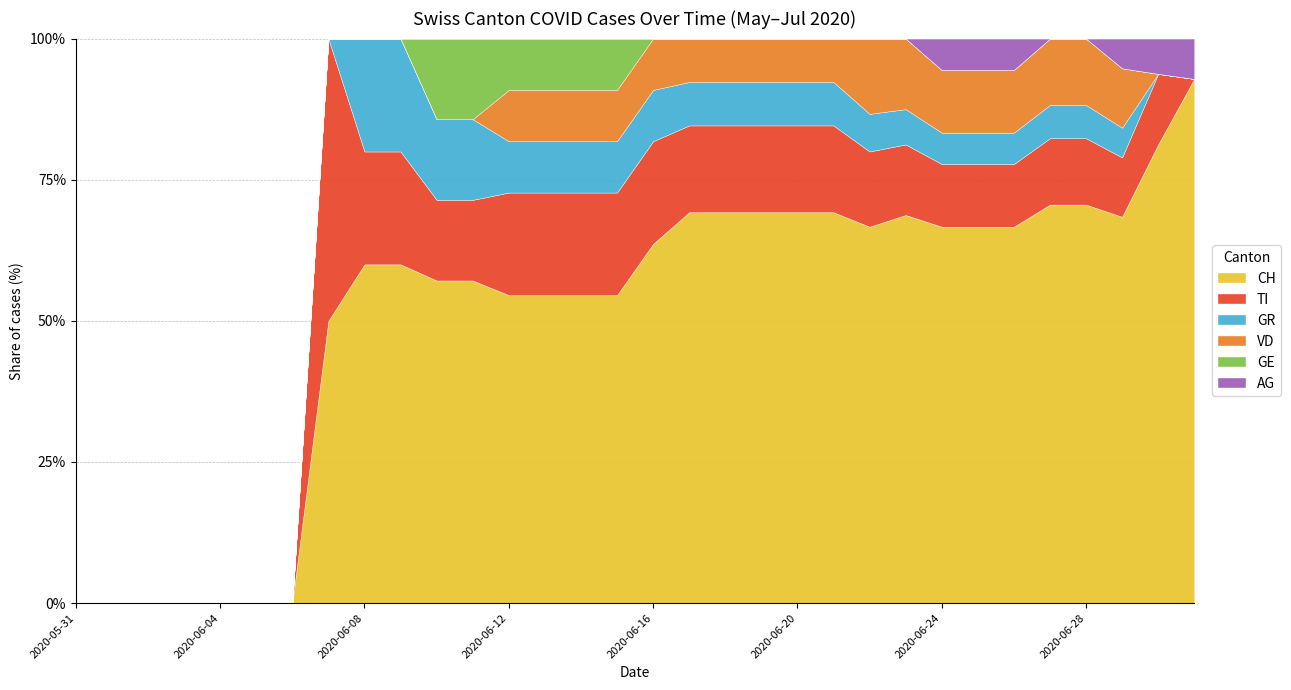

How many positive values does the GR series have?

22